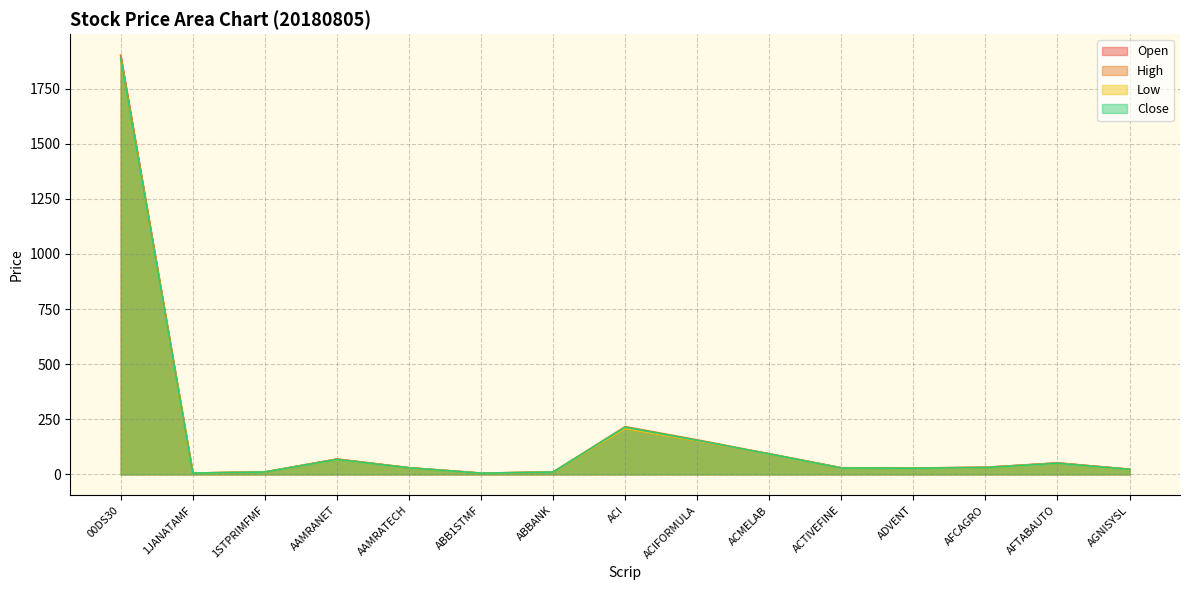

What is the minimum value shown in the chart?

5.7